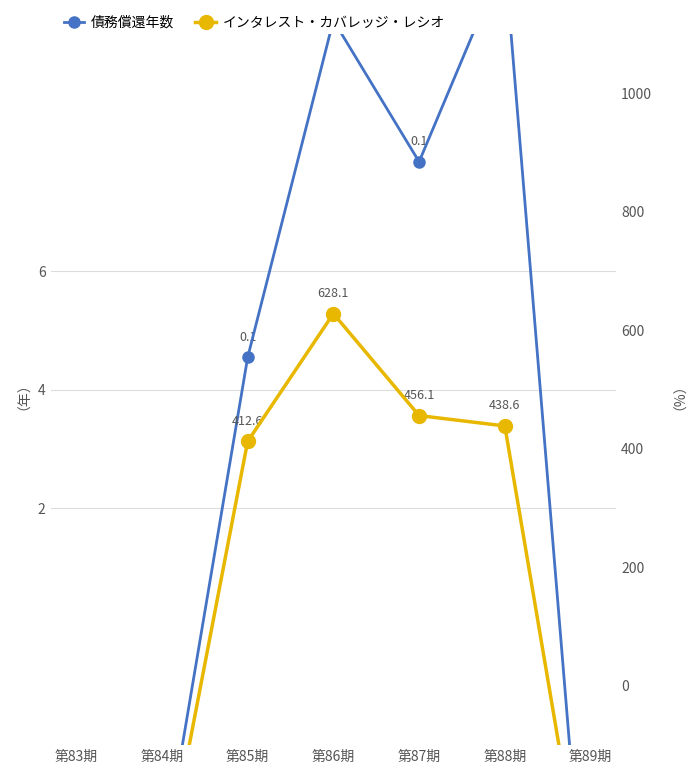

How many values in the インタレスト・カバレッジ・レシオ series exceed 412?

4